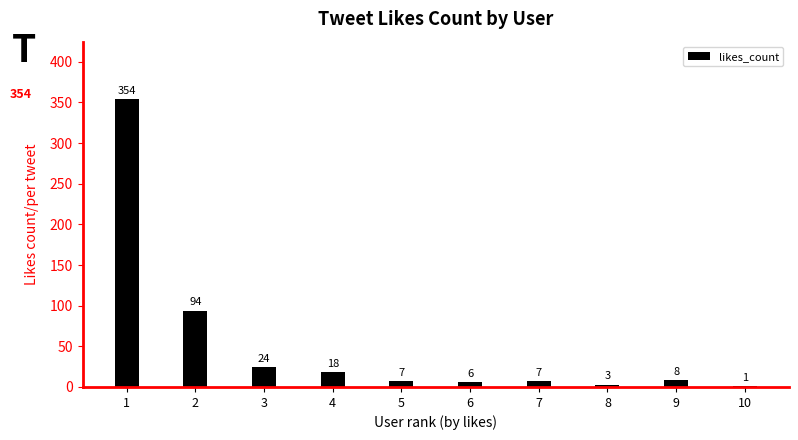

Approximately how many times larger is the value at 4 compared to 1?

0.1